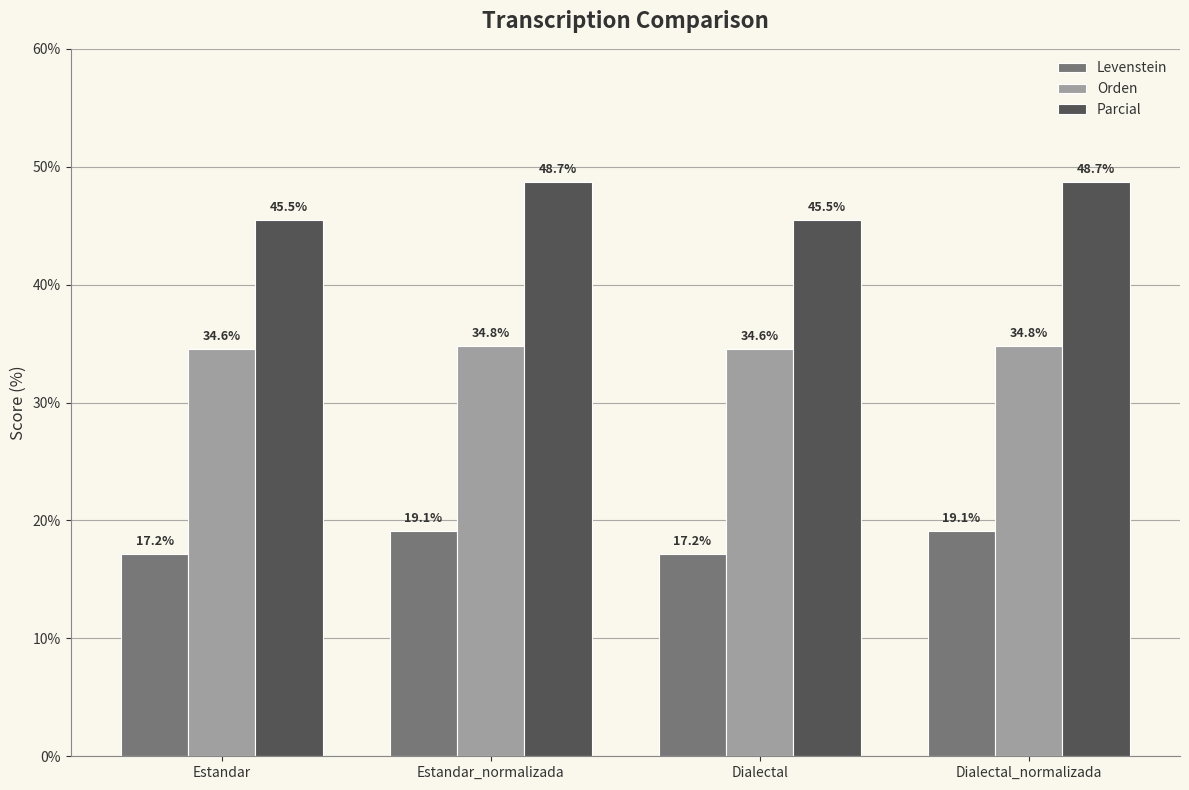

Which series has the largest total across all categories?

Parcial